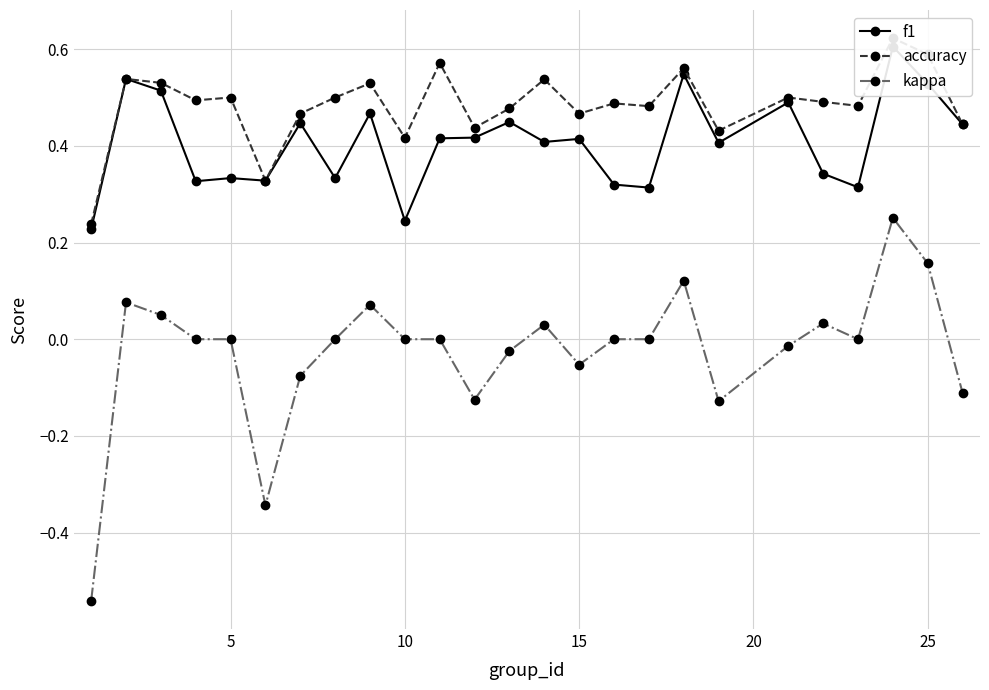

Reading left to right, transcribe all the data shown in this chart.

f1: 0.2	0.5	0.5	0.3	0.3	0.3	0.4	0.3	0.5	0.2	0.4	0.4	0.4	0.4	0.4	0.3	0.3	0.5	0.4	0.5	0.3	0.3	0.6	0.5	0.4
accuracy: 0.2	0.5	0.5	0.5	0.5	0.3	0.5	0.5	0.5	0.4	0.6	0.4	0.5	0.5	0.5	0.5	0.5	0.6	0.4	0.5	0.5	0.5	0.6	0.6	0.4
kappa: -0.5	0.1	0.1	0.0	0.0	-0.3	-0.1	0.0	0.1	0.0	0.0	-0.1	-0.0	0.0	-0.1	0.0	0.0	0.1	-0.1	-0.0	0.0	0.0	0.3	0.2	-0.1